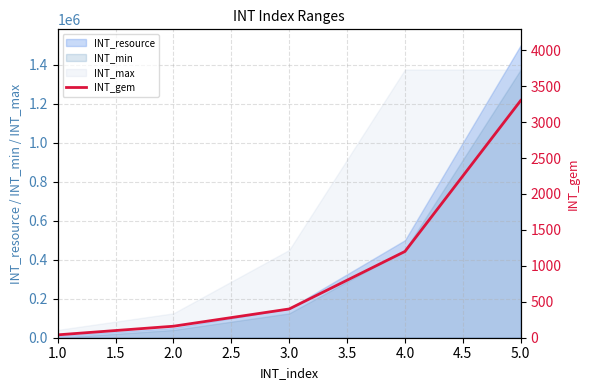

What is the value of the 2nd point from the left?

160